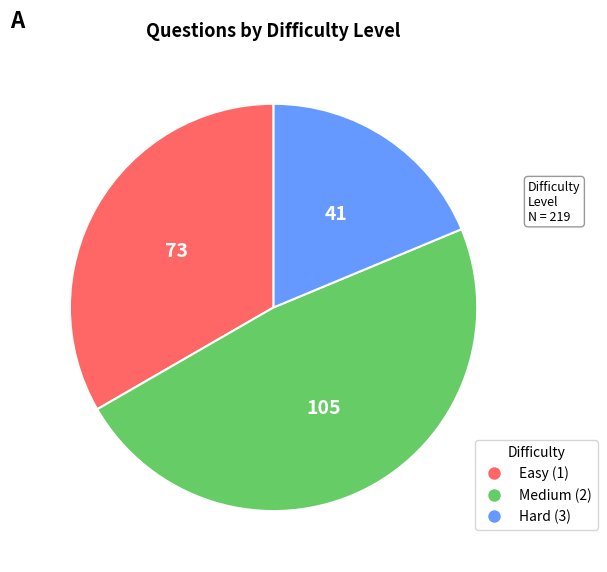

Is there a majority slice in this chart?

No